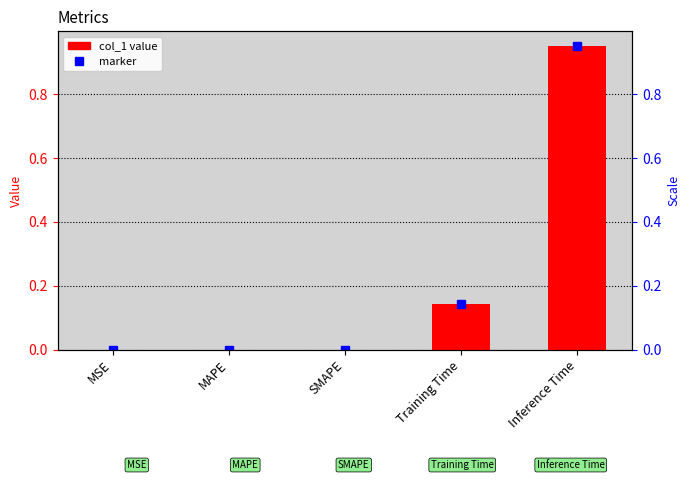

Reading left to right, list all the values displayed in this chart.

MSE=0.0	MAPE=0.0	SMAPE=0.0	Training Time=0.1	Inference Time=0.9